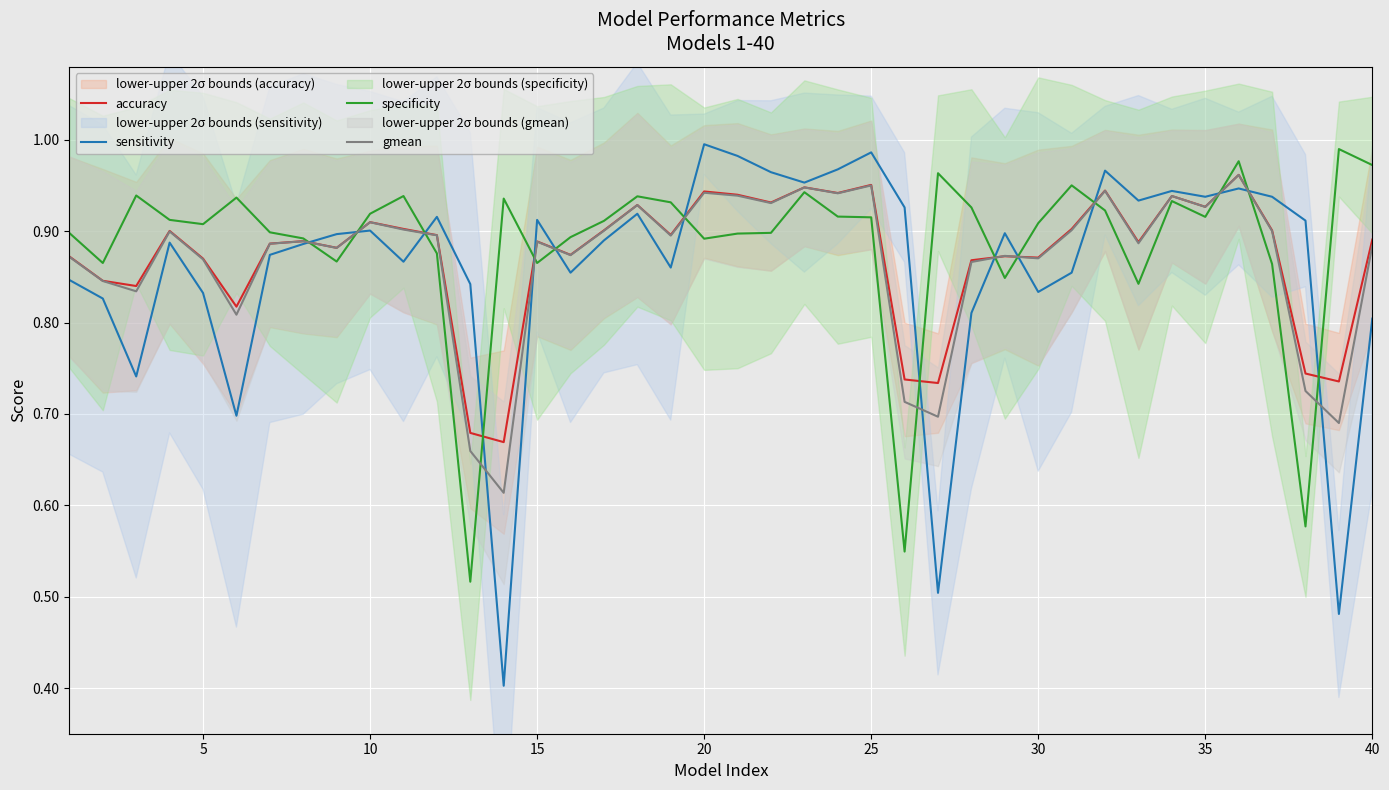

At how many categories does at least one series exceed 0?

40